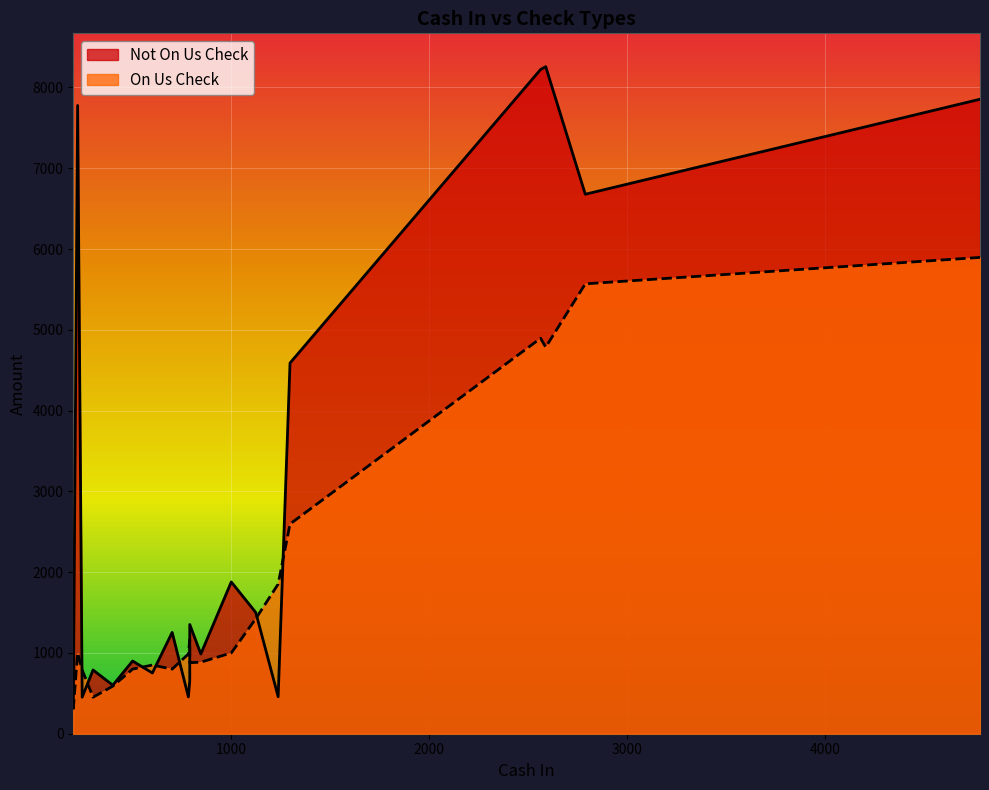

True or false: Not On Us Check has a value of 510 at 10.

False